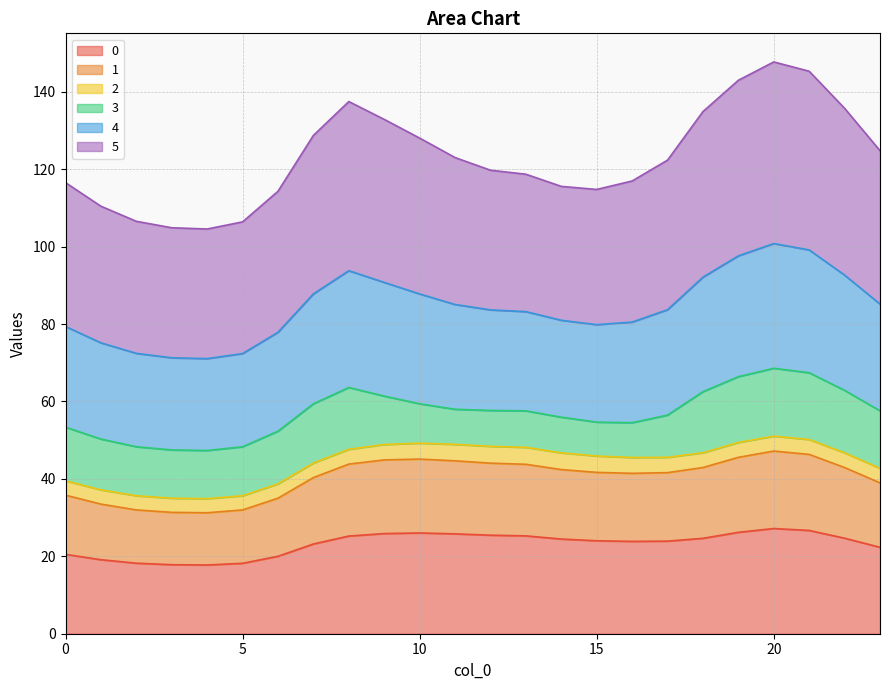

What is the total value across all series at 15?

114.8